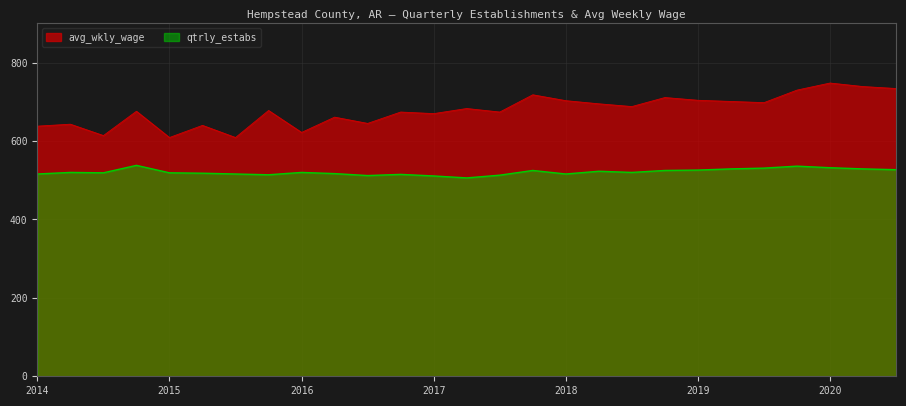

Which series has the widest spread of values?

avg_wkly_wage